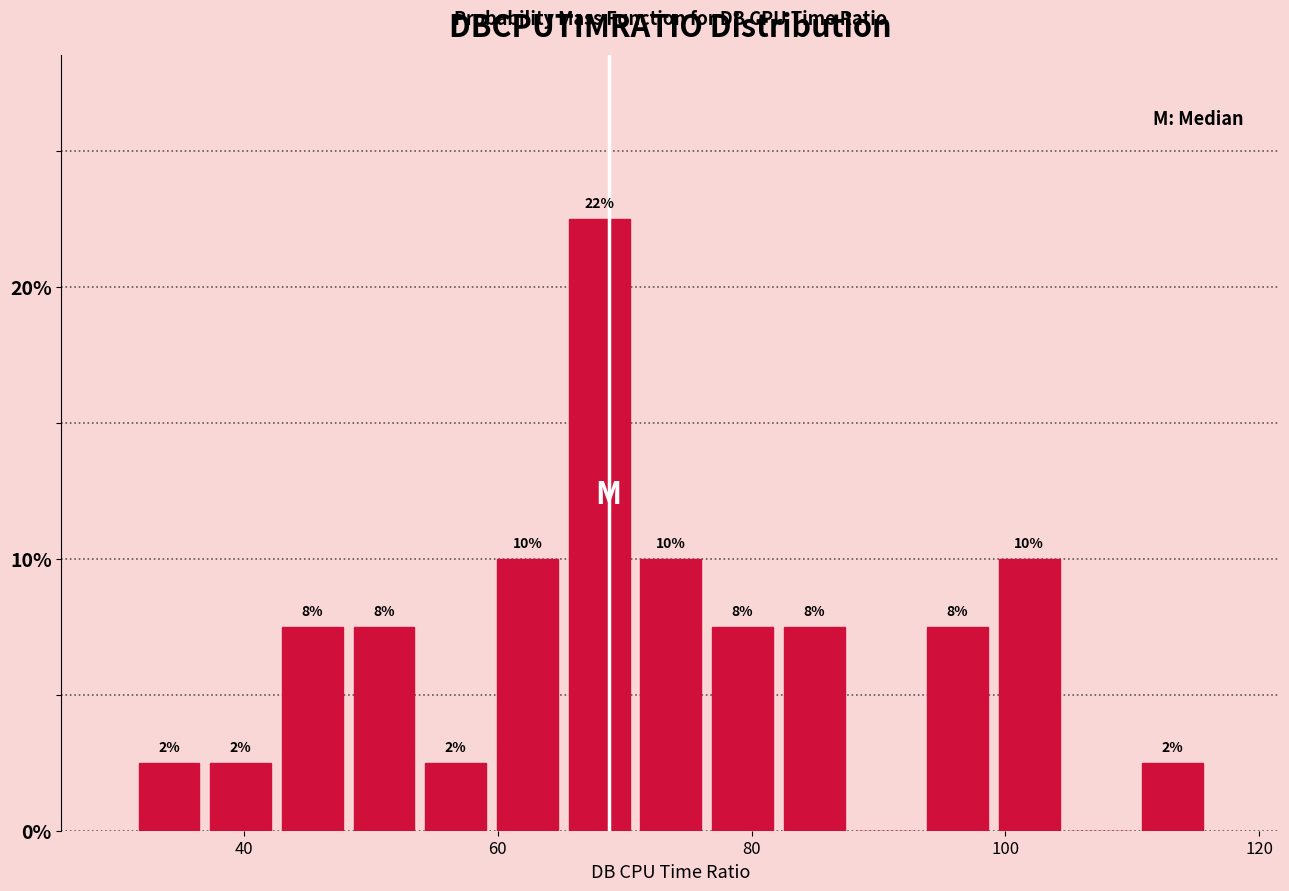

Read against the x-axis, roughly where is the centre of the tallest bar?

68